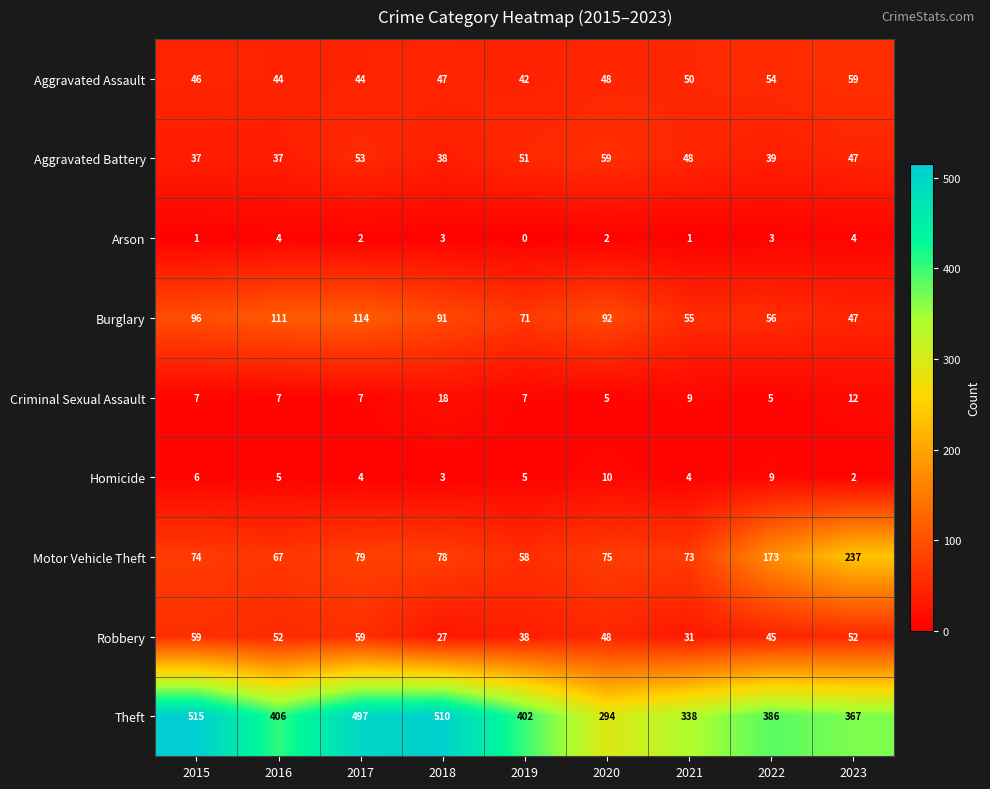

What is the difference between the highest and lowest values at 2017?

495